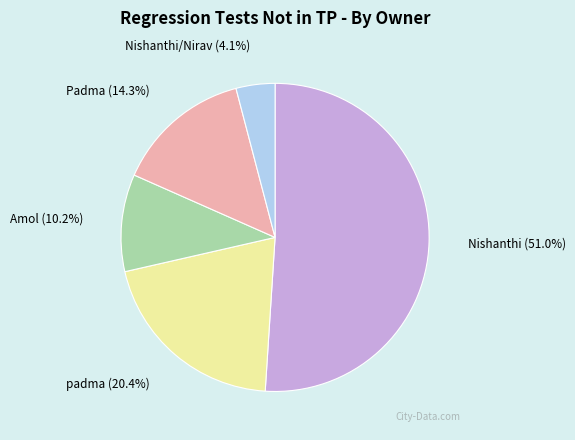

How many slices are in this pie chart?

5